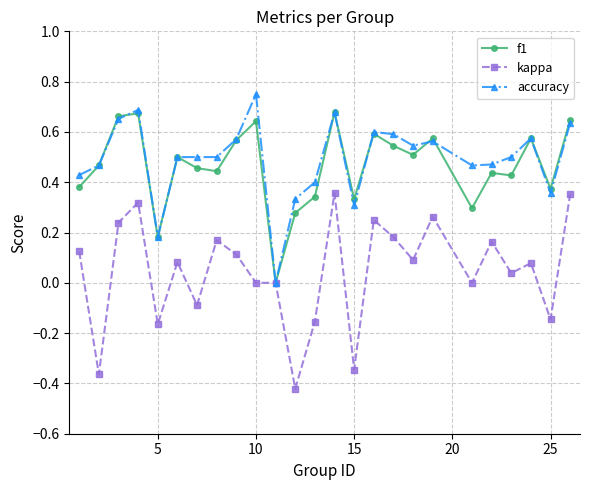

What is the sum of all f1 values?

11.6